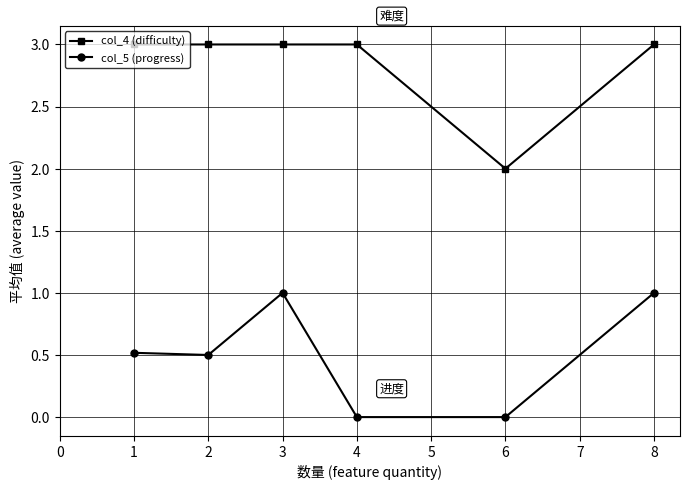

Where is the first local maximum for col_5 (progress)?

3